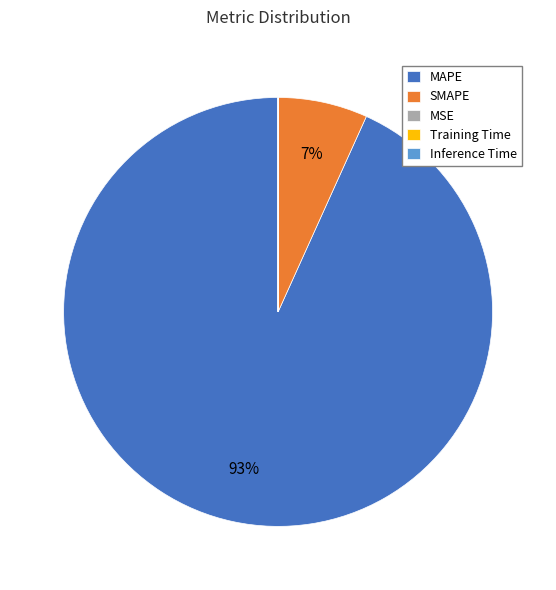

The SMAPE slice represents 7% of the pie. True or false?

True